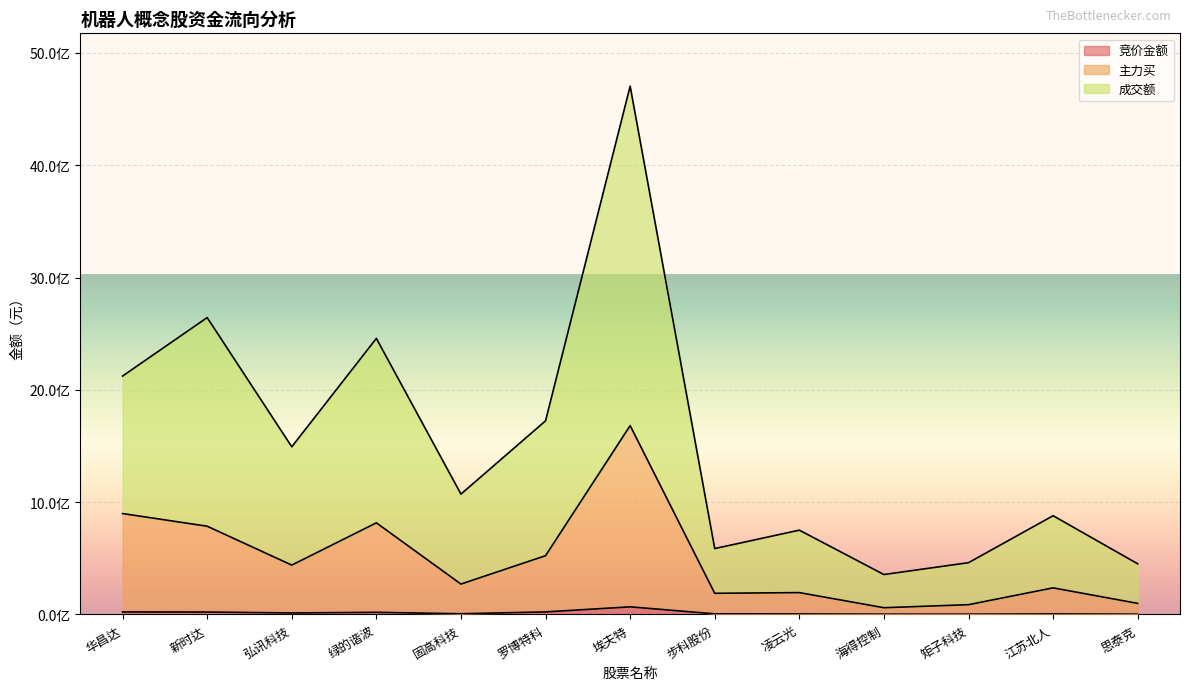

What are all the series names shown in the legend?

竞价金额, 主力买, 成交额